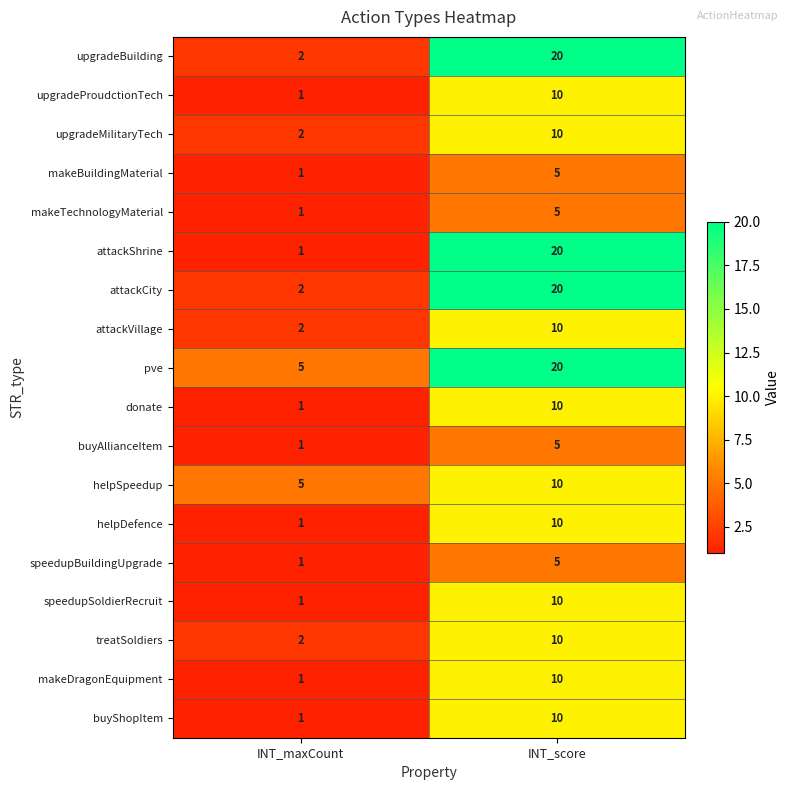

Rank the categories by speedupSoldierRecruit value from highest to lowest.

INT_score, INT_maxCount